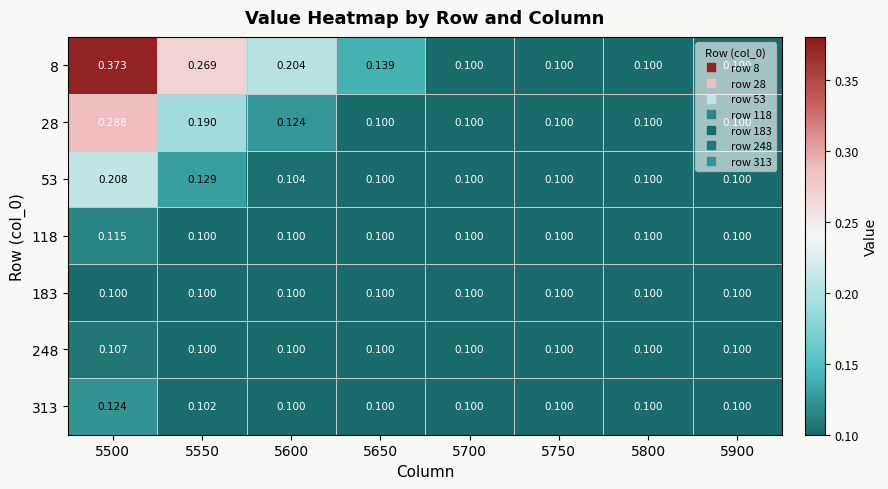

Is the value of 8 at 5550 greater than the value of 53 at 5750?

Yes